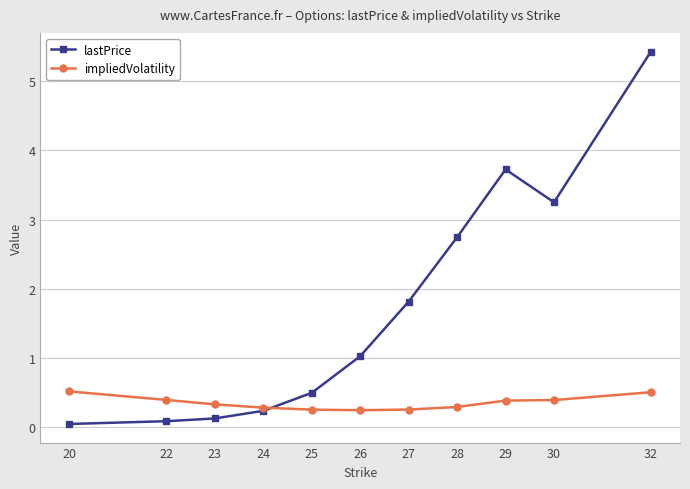

The lastPrice series shows 5.4 at 32. True or false?

True